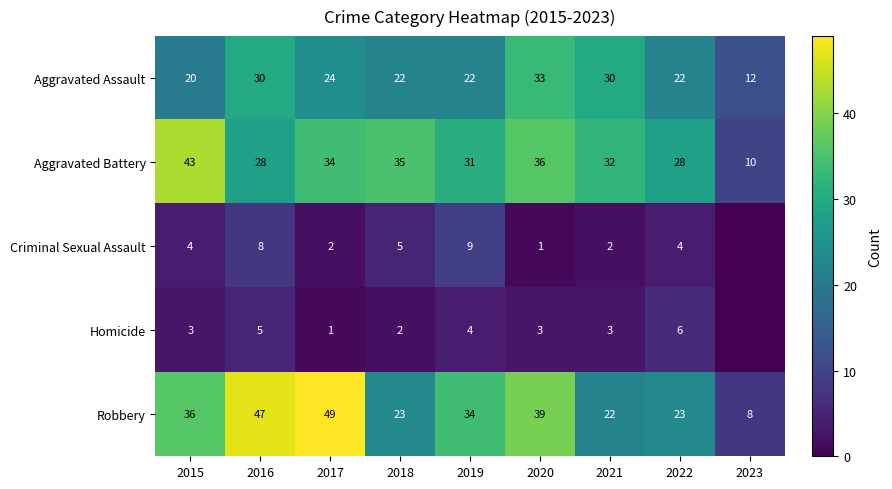

What is the greatest value displayed?

49